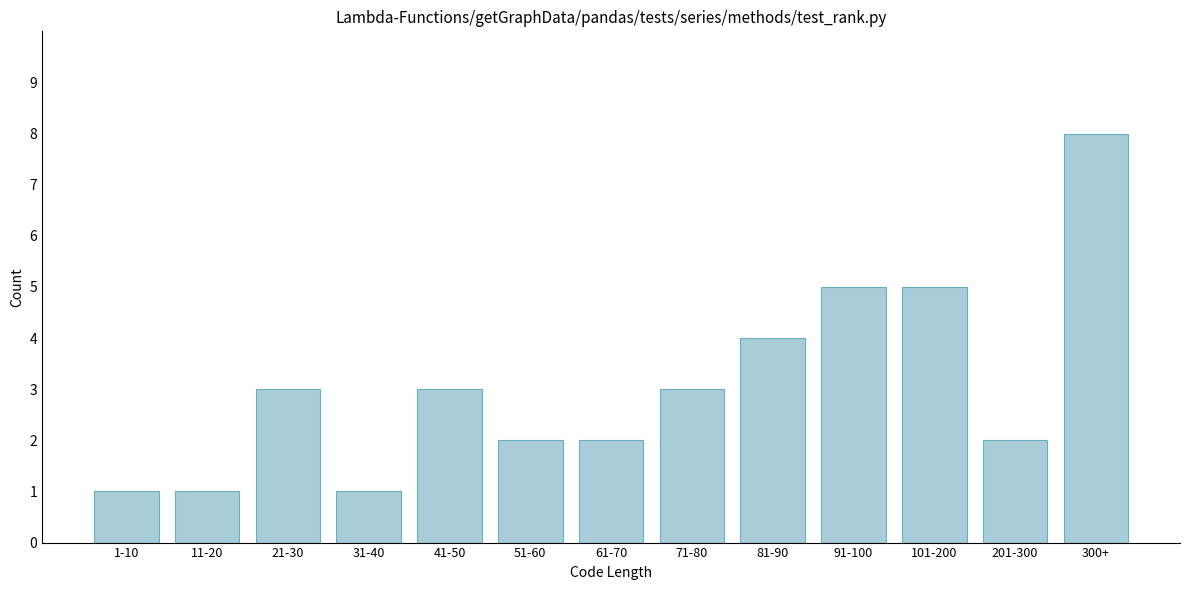

Reading right to left, transcribe all the data shown in this chart.

300+=8	201-300=2	101-200=5	91-100=5	81-90=4	71-80=3	61-70=2	51-60=2	41-50=3	31-40=1	21-30=3	11-20=1	1-10=1